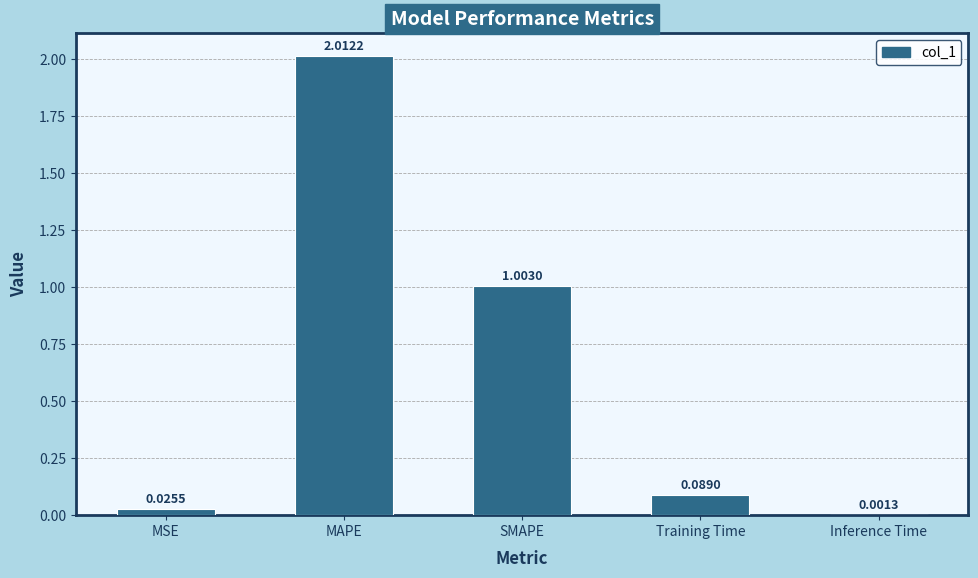

What is the sum of all values?

3.1